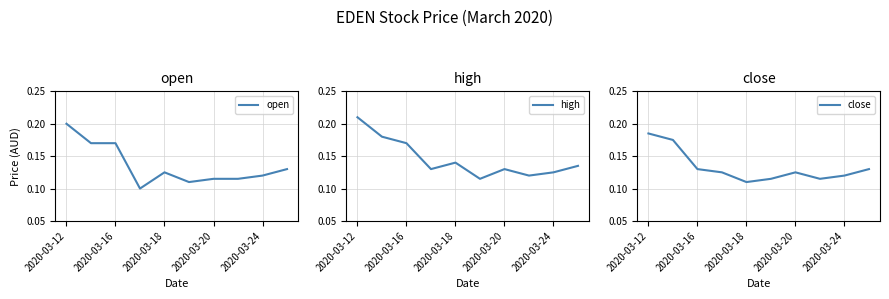

Which category has the highest value in the open series?

2020-03-12